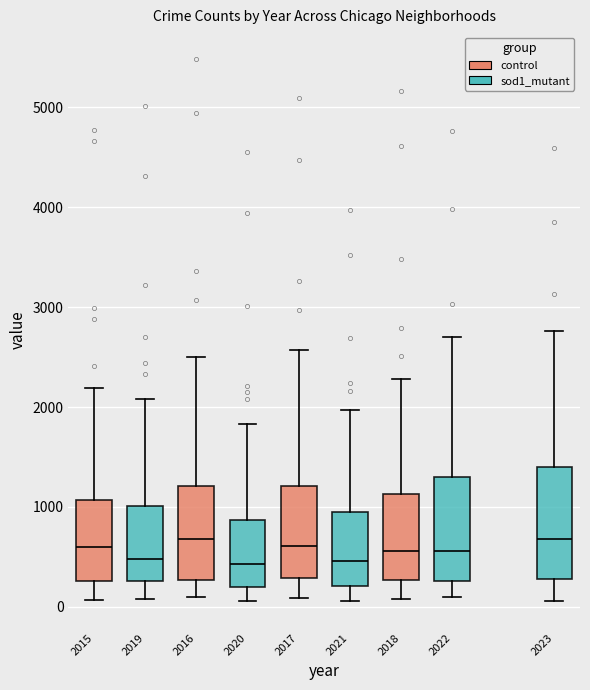

Reading left to right, read every box against the y-axis: the position of its median line, the range the box covers, and the ends of its whiskers. The values are not printed on the chart, so give them approximately, as read against the axis.

2015: median 600, box 300 to 1100, whiskers 100 to 2200
2019: median 500, box 300 to 1000, whiskers 100 to 2100
2016: median 700, box 300 to 1200, whiskers 100 to 2500
2020: median 400, box 200 to 900, whiskers 100 to 1800
2017: median 600, box 300 to 1200, whiskers 100 to 2600
2021: median 500, box 200 to 900, whiskers 100 to 2000
2018: median 600, box 300 to 1100, whiskers 100 to 2300
2022: median 600, box 300 to 1300, whiskers 100 to 2700
2023: median 700, box 300 to 1400, whiskers 100 to 2800